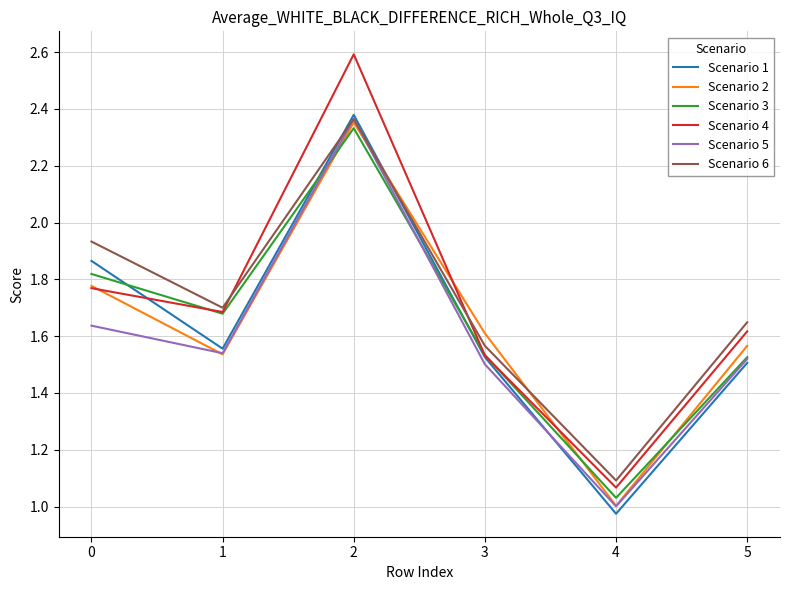

True or false: Scenario 6 has more than 1 points higher than both neighbors.

False